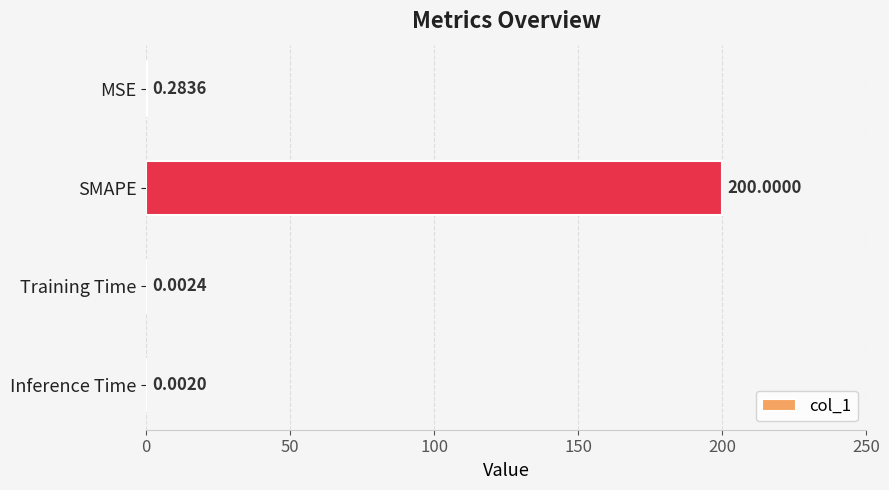

What is the change in value from MSE to SMAPE?

+199.7